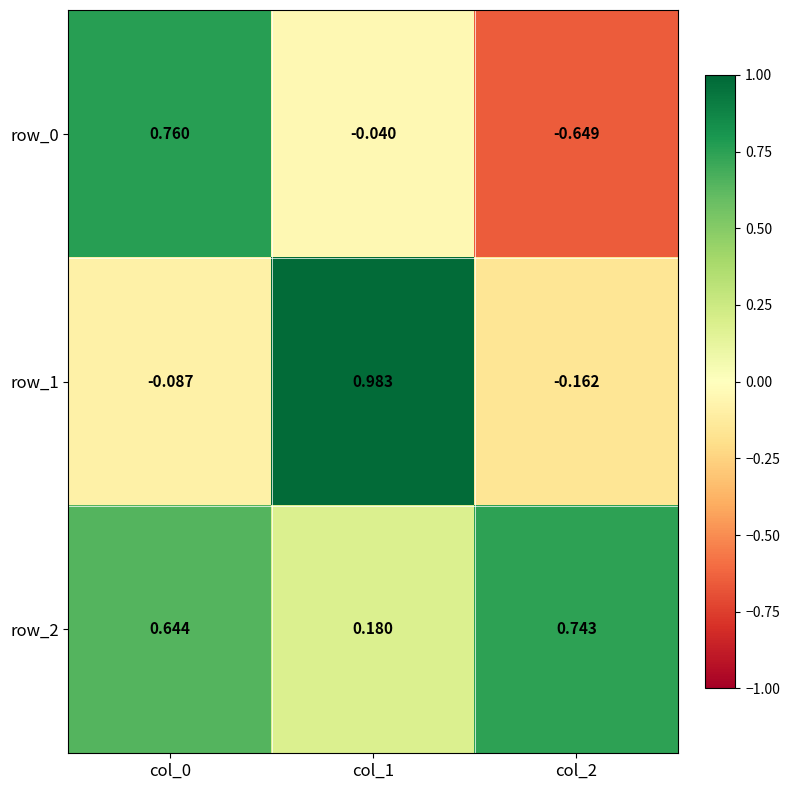

Is the value of row_1 at col_2 greater than the value of row_2 at col_2?

No